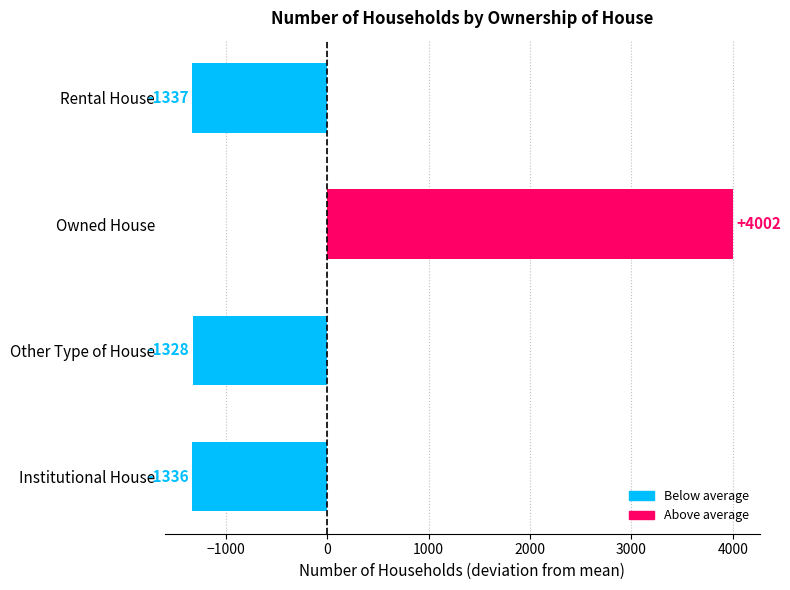

List the labels in order of value, smallest first.

Rental House, Institutional House, Other Type of House, Owned House